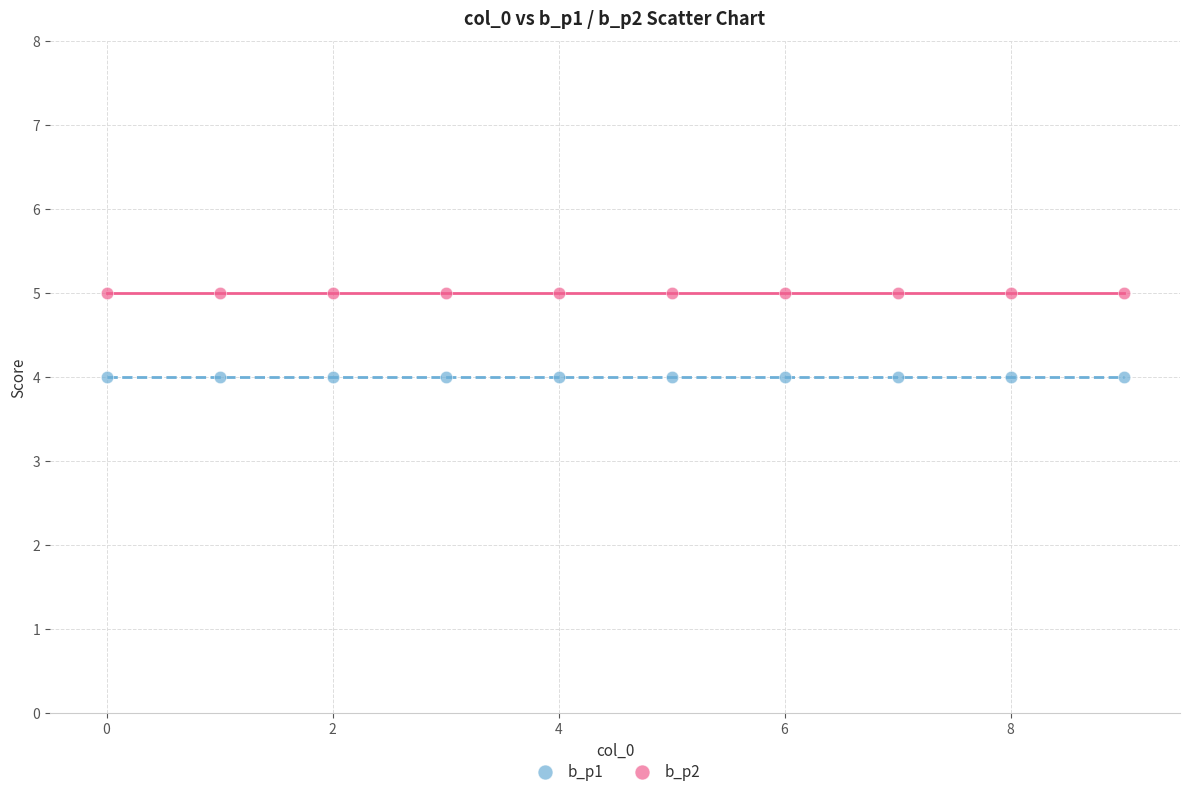

Which series reaches the minimum Y coordinate?

b_p1